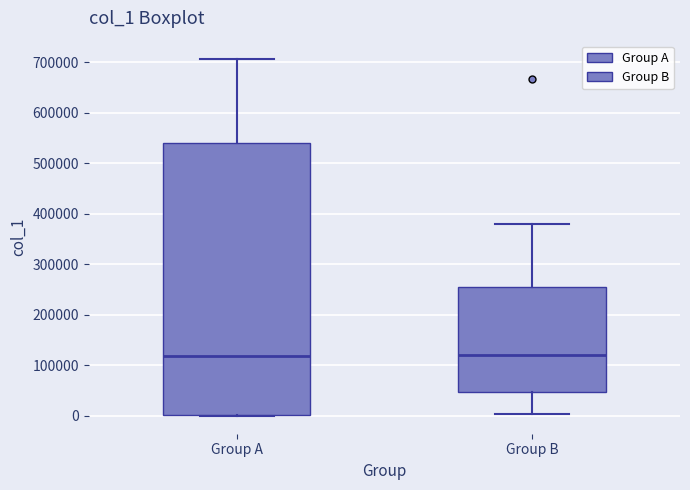

Reading left to right, transcribe this box plot: for each box, give where its median line is, the range the box spans, and where its two whiskers end, as read against the y-axis. The values are not printed on the chart, so give them approximately, as read against the axis.

Group A: median 120000, box 0 to 540000, whiskers 0 to 710000
Group B: median 120000, box 50000 to 250000, whiskers 0 to 380000